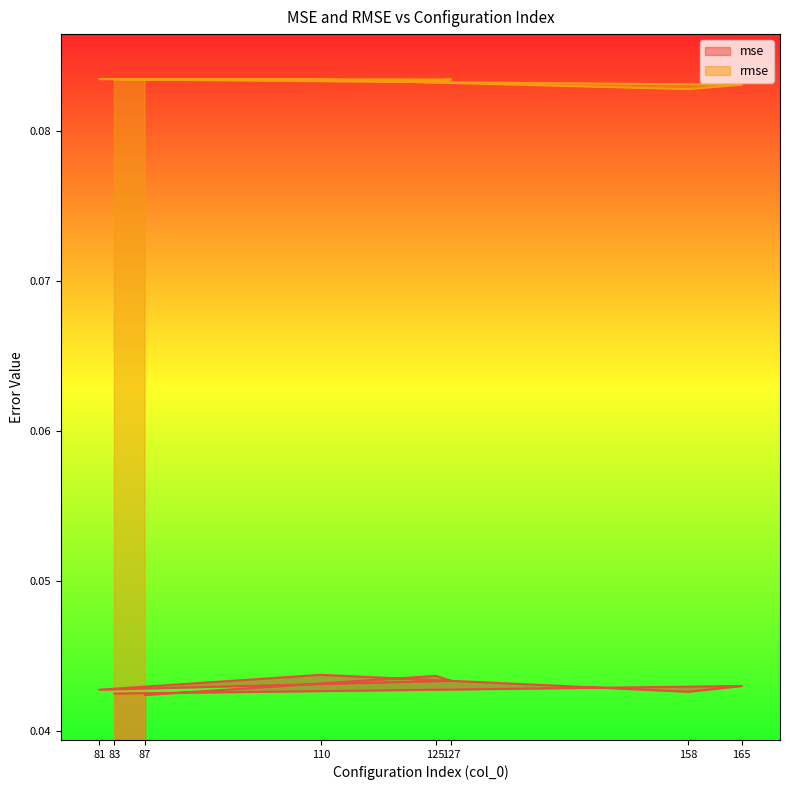

At which category does the chart reach its peak across all series?

81